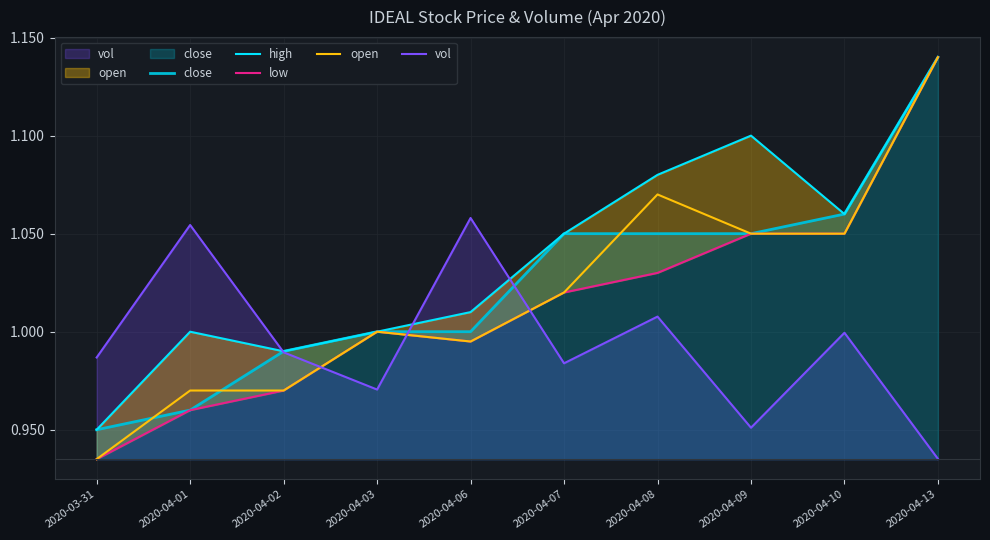

True or false: open has a value of 1.1 at 2020-04-09.

True